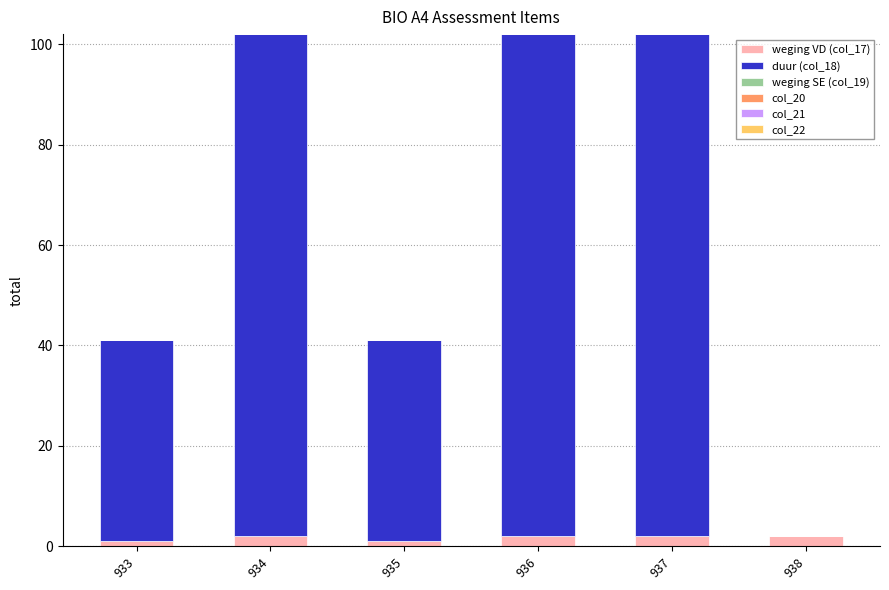

Are the bars grouped side by side (vs. stacked)?

No